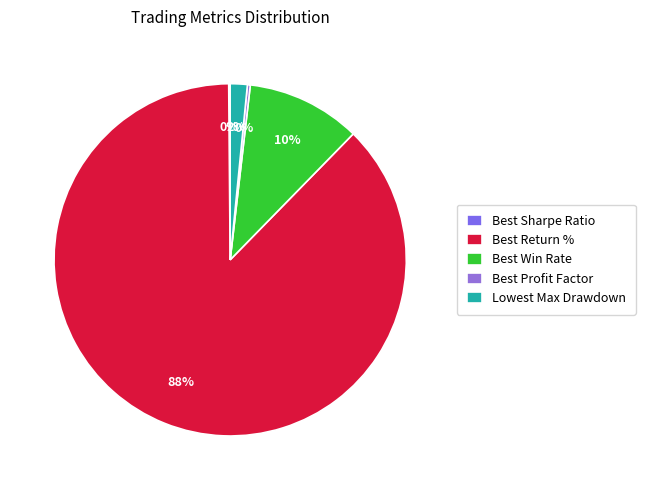

To the nearest percent, what is the combined percentage of Best Win Rate and Lowest Max Drawdown?

12%